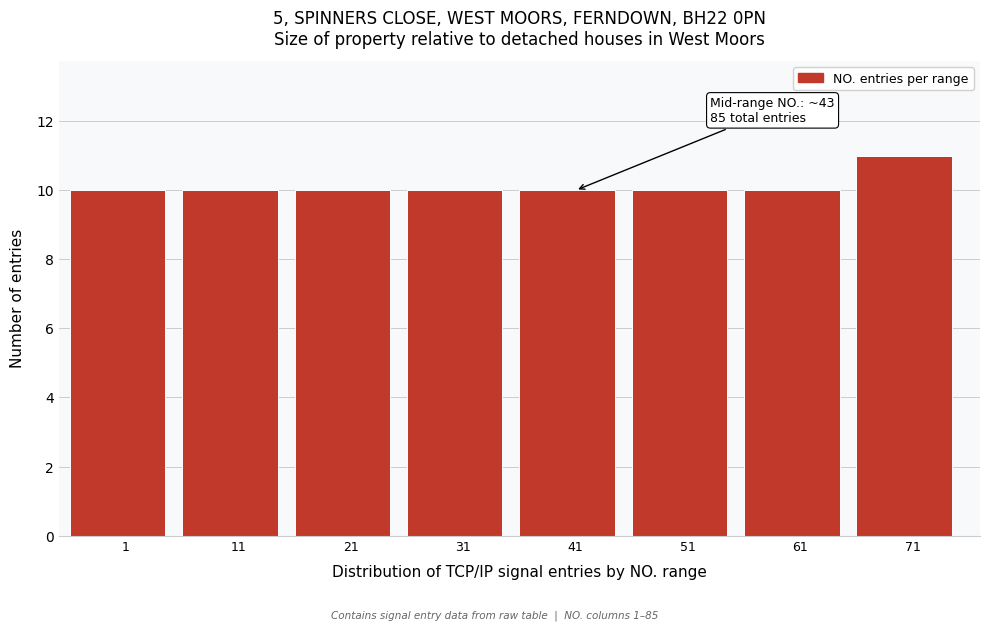

Reading left to right, what are all the values shown in this chart?

1=10	11=10	21=10	31=10	41=10	51=10	61=10	71=11